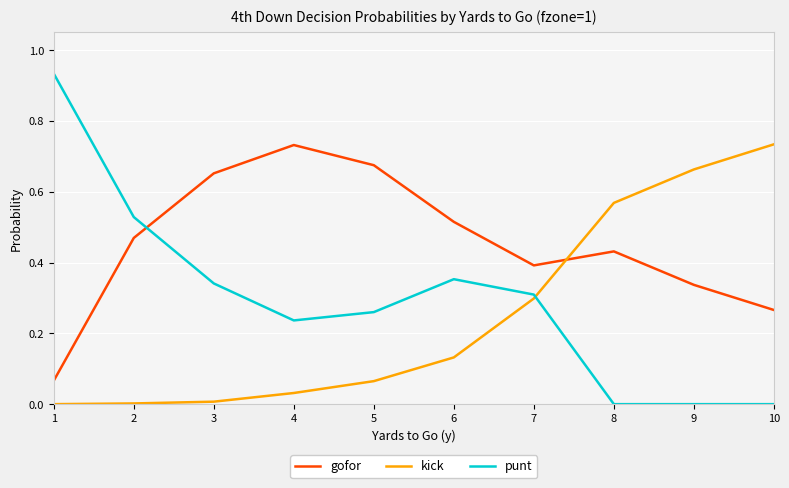

Between which two adjacent categories do gofor and punt first intersect?

2 and 3